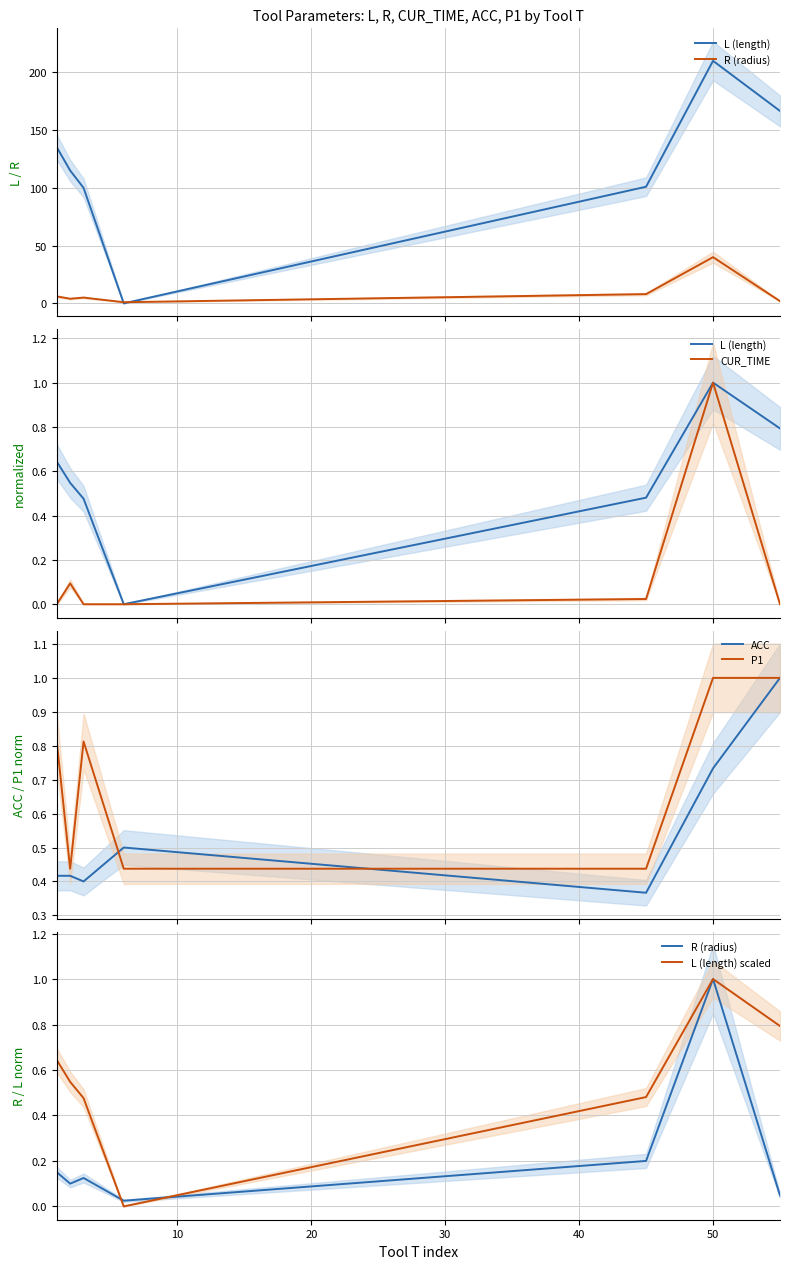

The L (length) series shows 1.4 at 50. True or false?

False